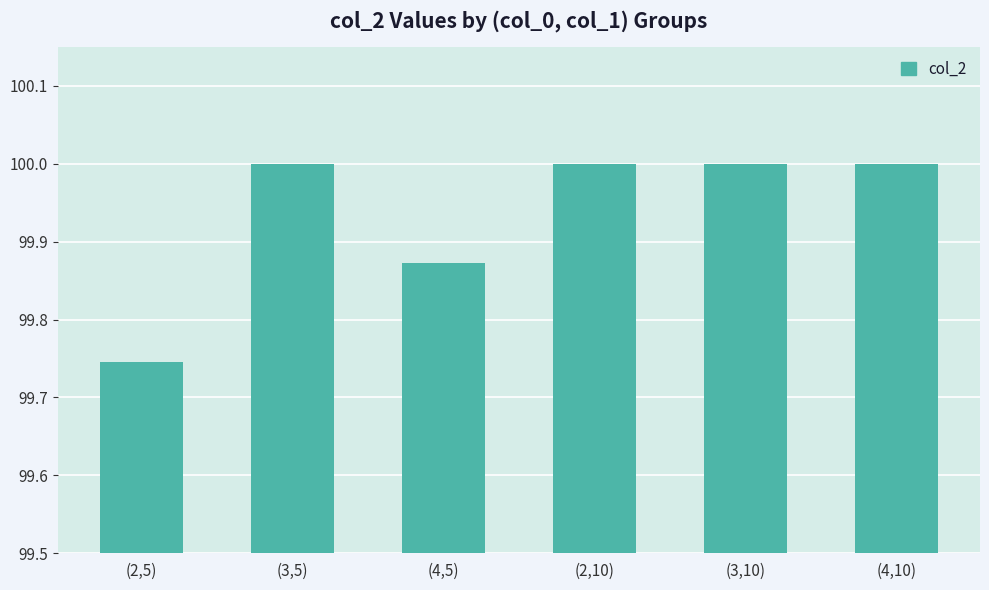

What is the difference between the second highest and second lowest values?

0.1